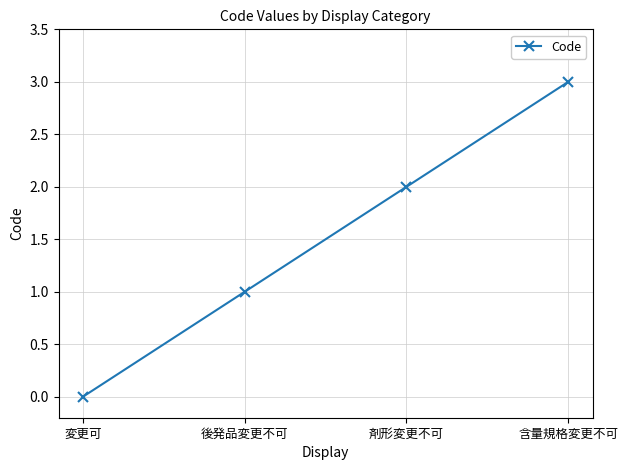

Is this an area chart (filled region under the line)?

No